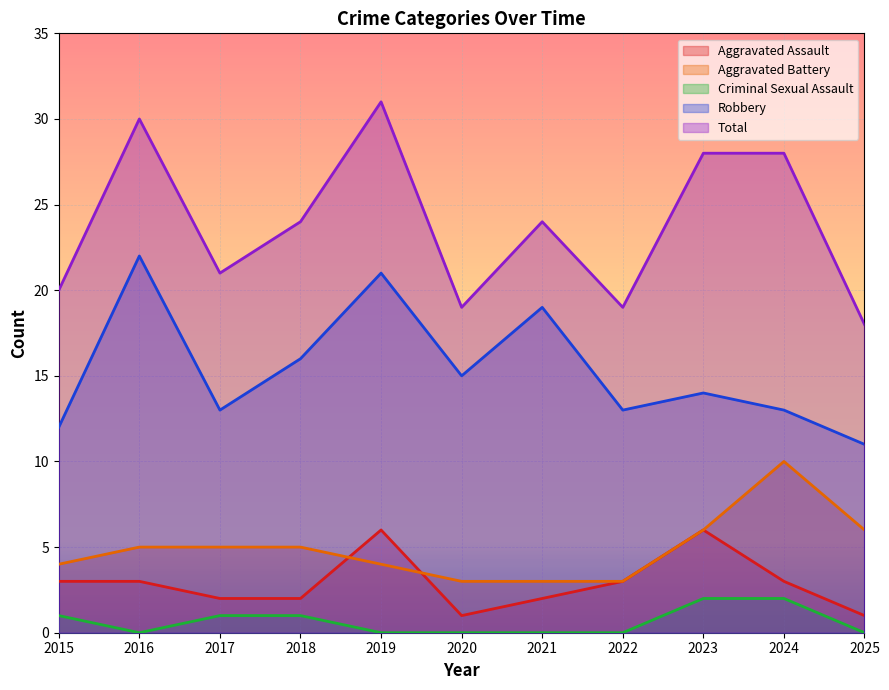

True or false: Aggravated Assault and Robbery intersect in this chart.

False